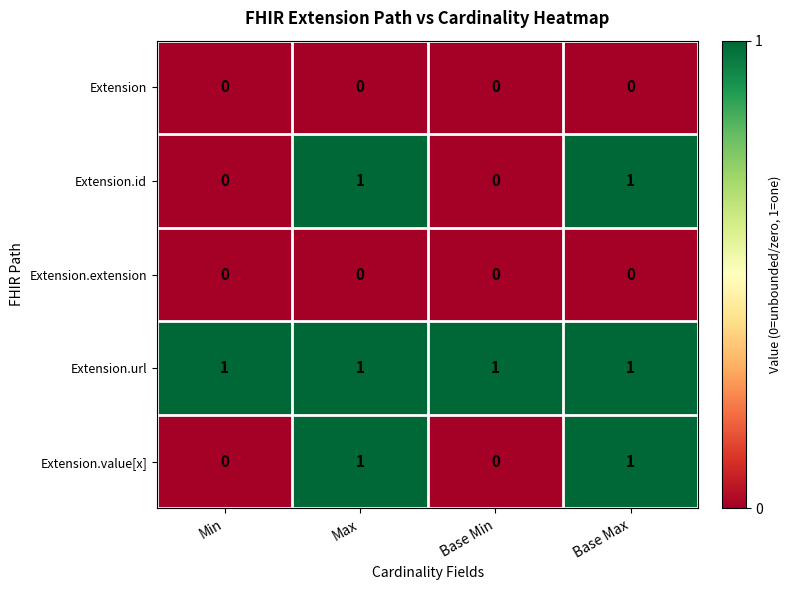

Which series has the largest total across all categories?

Extension.url